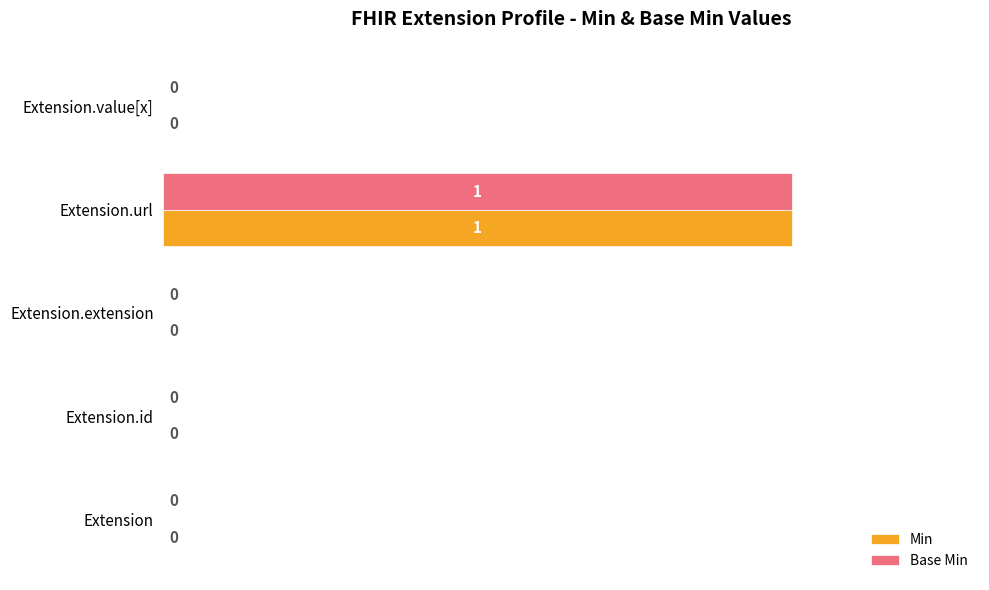

At which category is the sum across all series the highest?

Extension.url